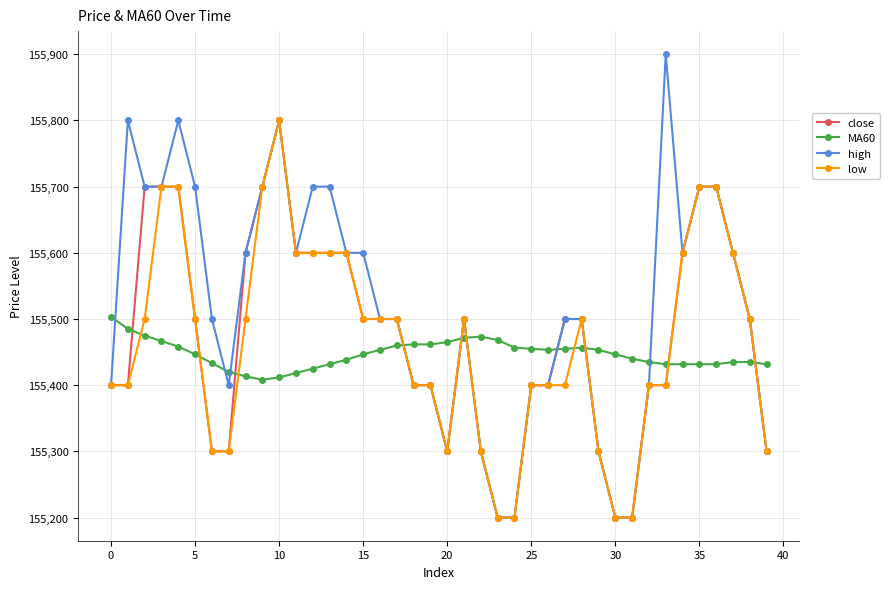

Which series has the largest total across all categories?

high